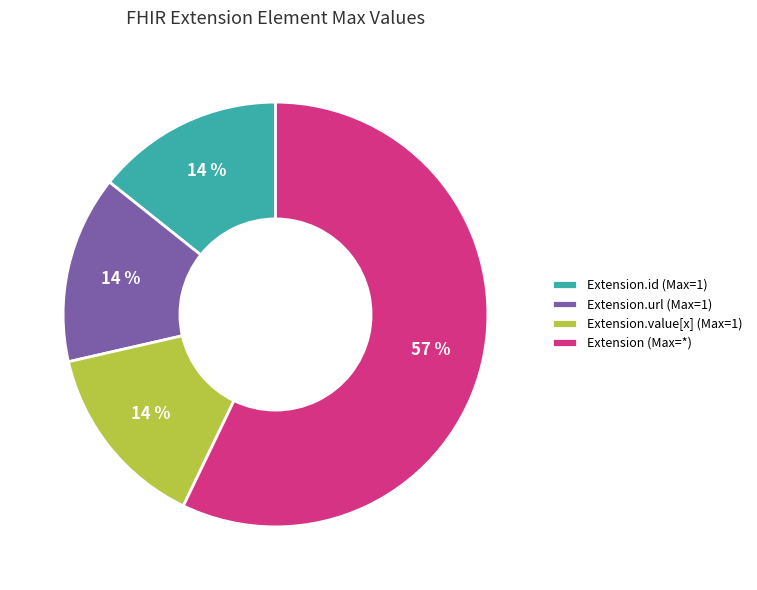

How many slices are in this pie chart?

5